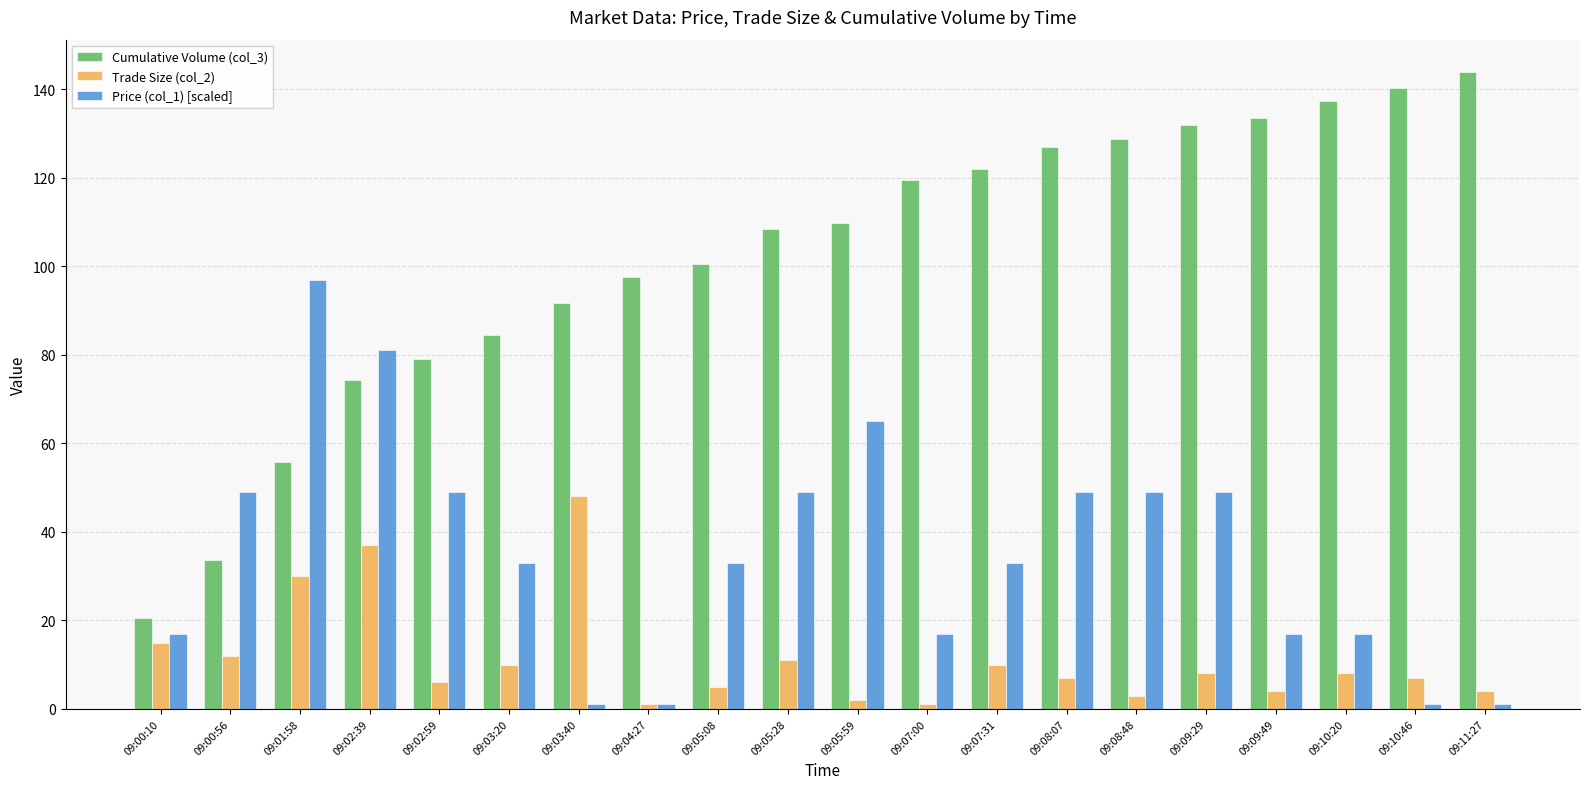

What is the minimum value for Cumulative Volume (col_3)?

20.6